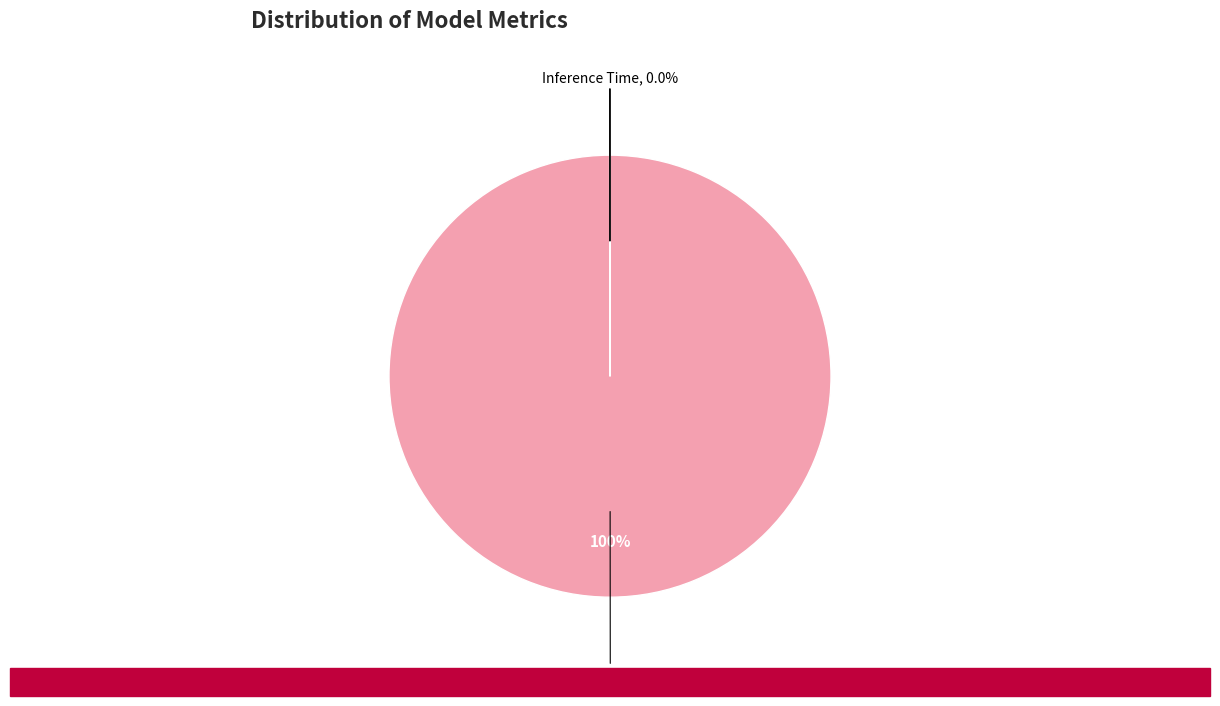

The MSE slice represents 1% of the pie. True or false?

False